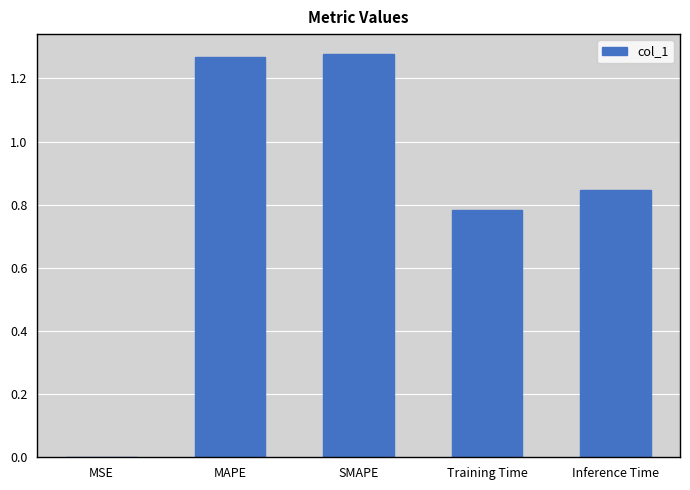

The value at MSE is 0.0. True or false?

True